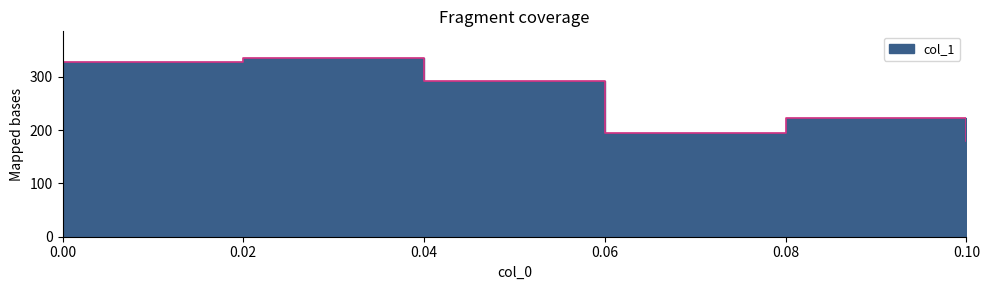

Count the number of data series in this chart.

1